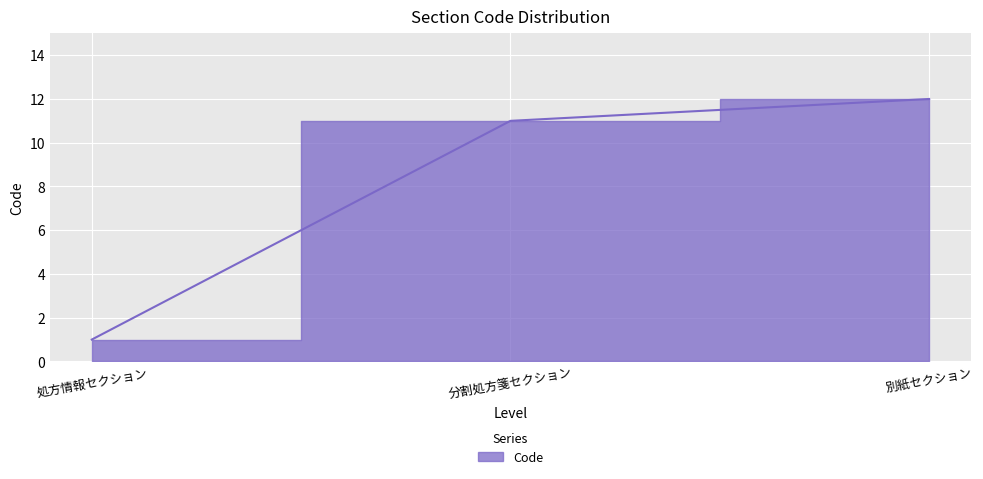

How many lines are shown in the chart?

1